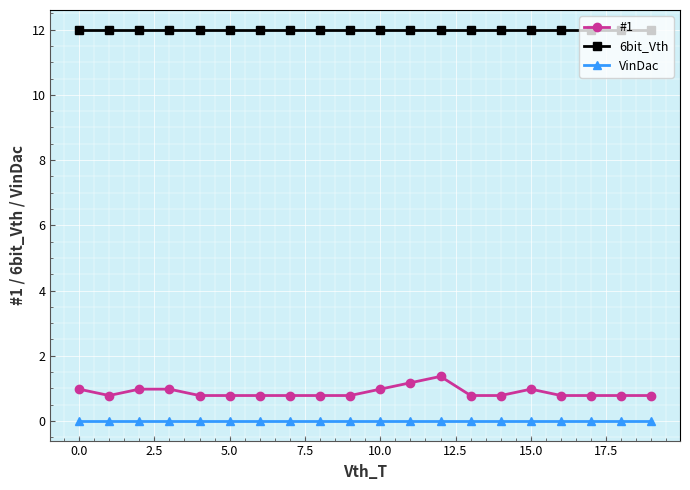

What is the average value of the #1 series?

0.9